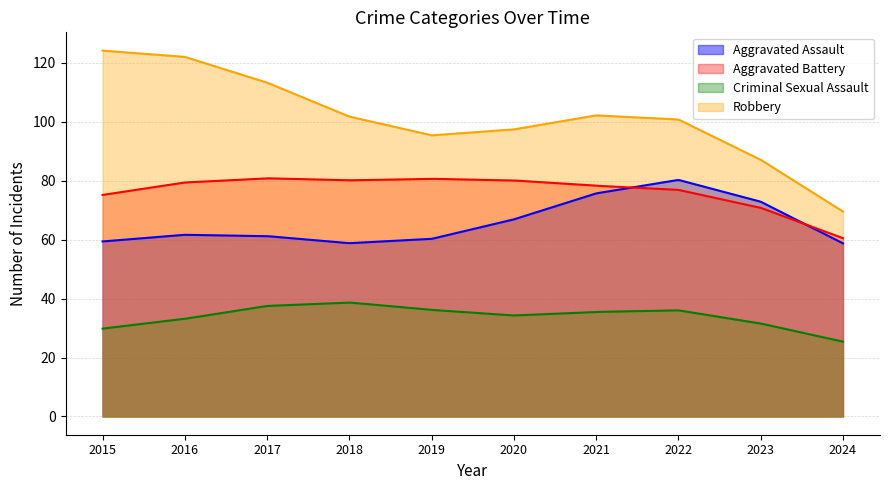

What is the highest value of the Criminal Sexual Assault series?

38.7